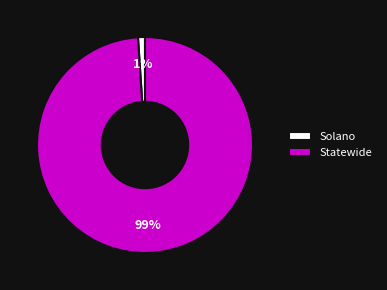

What is the smallest slice in the pie chart?

Solano